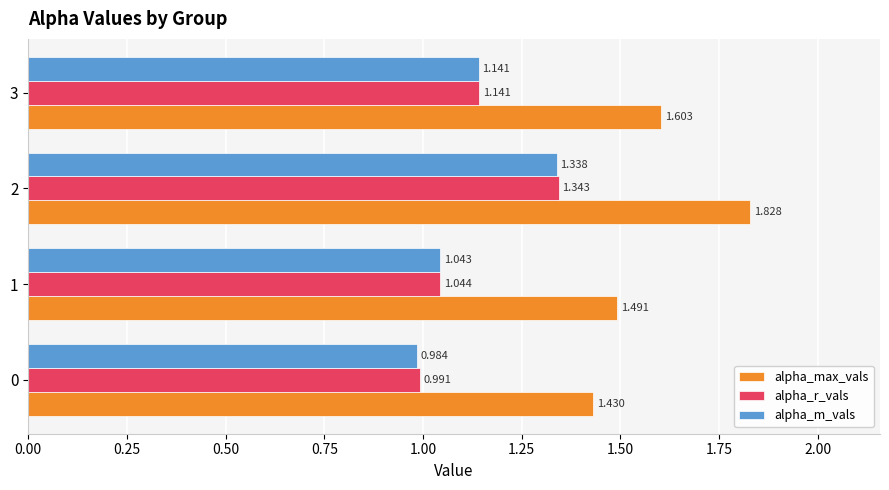

Which series changed the most between 0 and 2?

alpha_max_vals